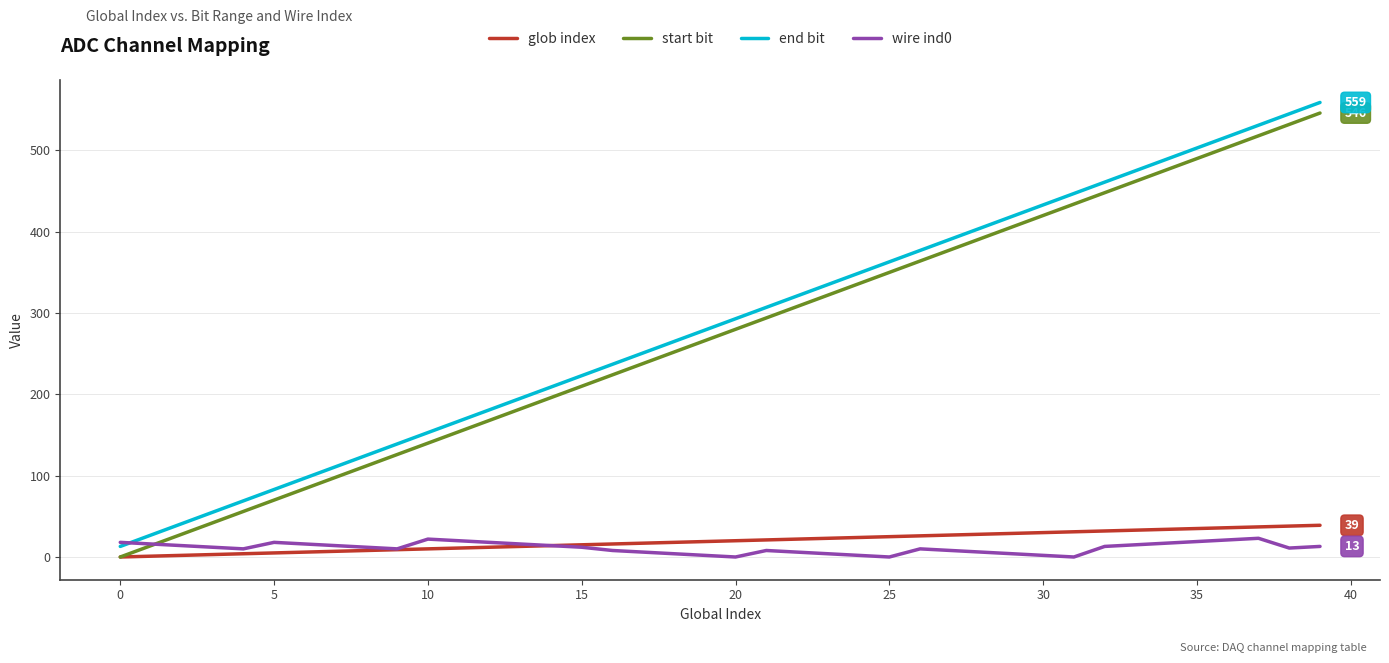

True or false: start bit and end bit intersect in this chart.

False